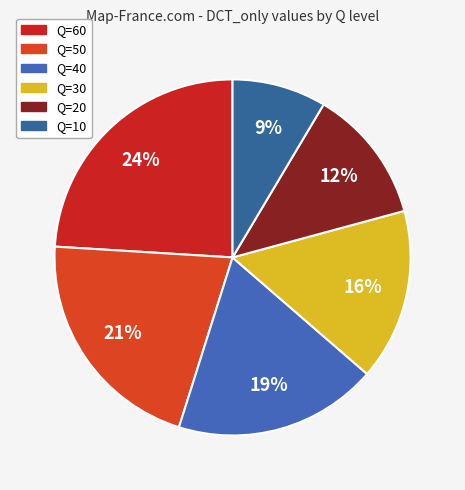

What is the total percentage of Q=60 and Q=50?

45.1%